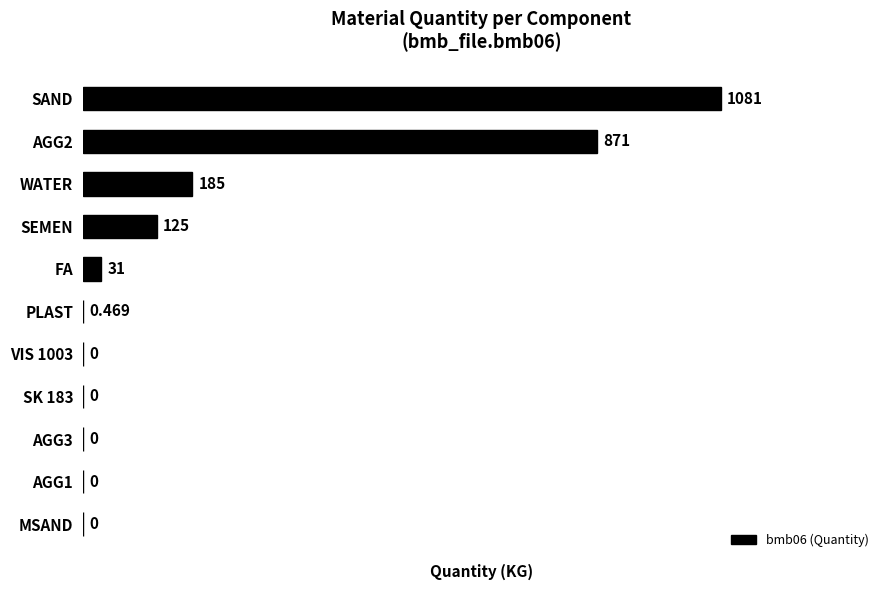

Does the chart contain stacked bars?

No